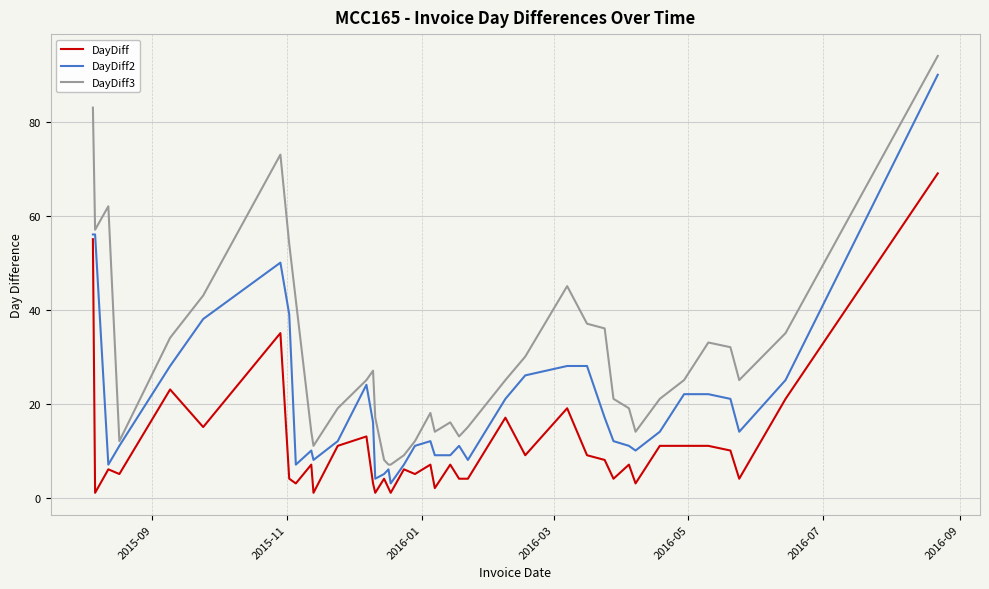

Which series has the largest total across all categories?

DayDiff3